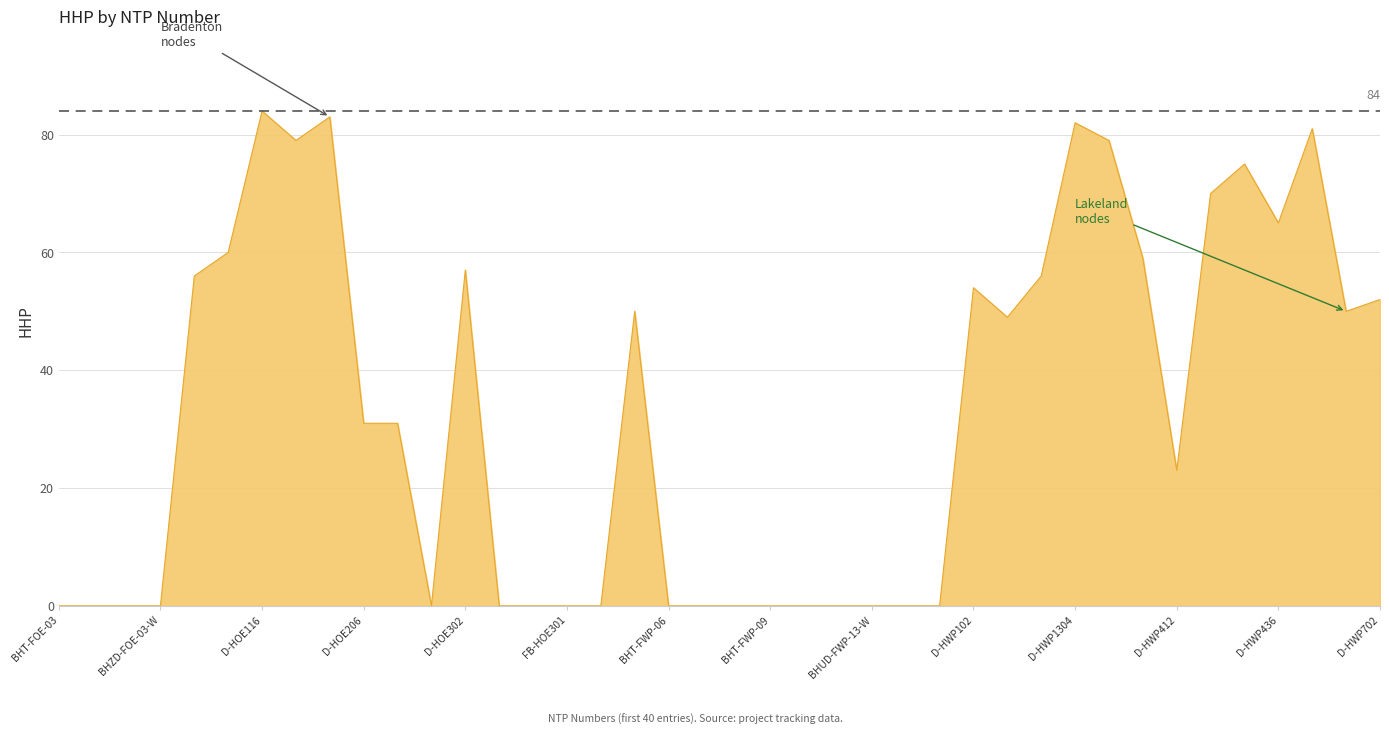

What is the greatest value displayed?

84